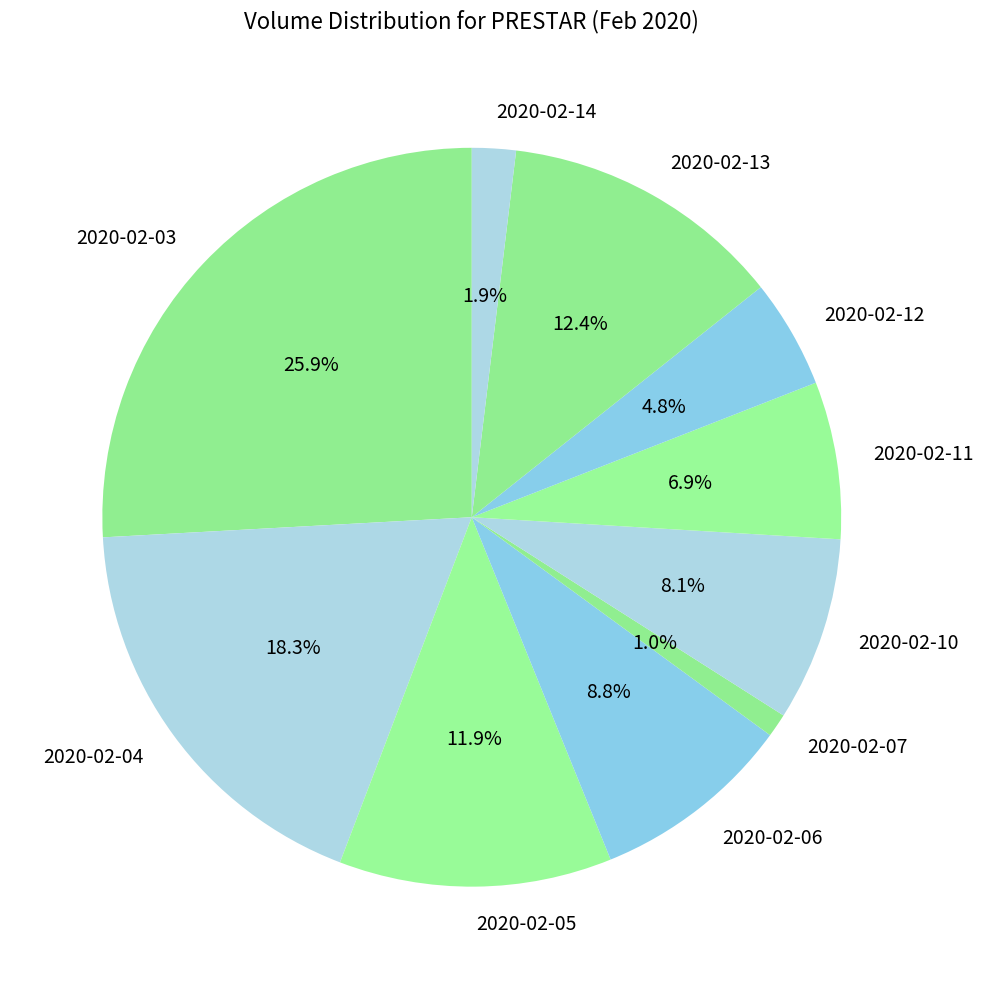

True or false: 2020-02-06 accounts for 1% of the total.

False